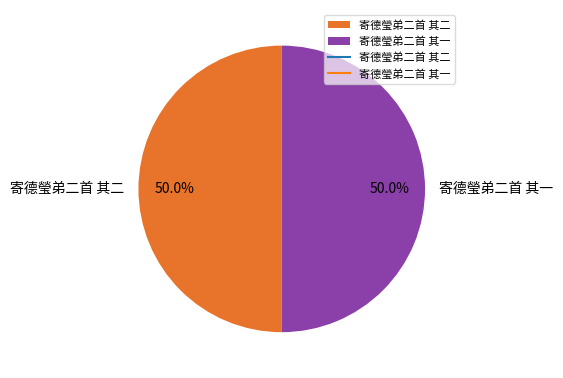

What percentage do 寄德瑩弟二首 其一 and 寄德瑩弟二首 其二 together represent?

100.0%